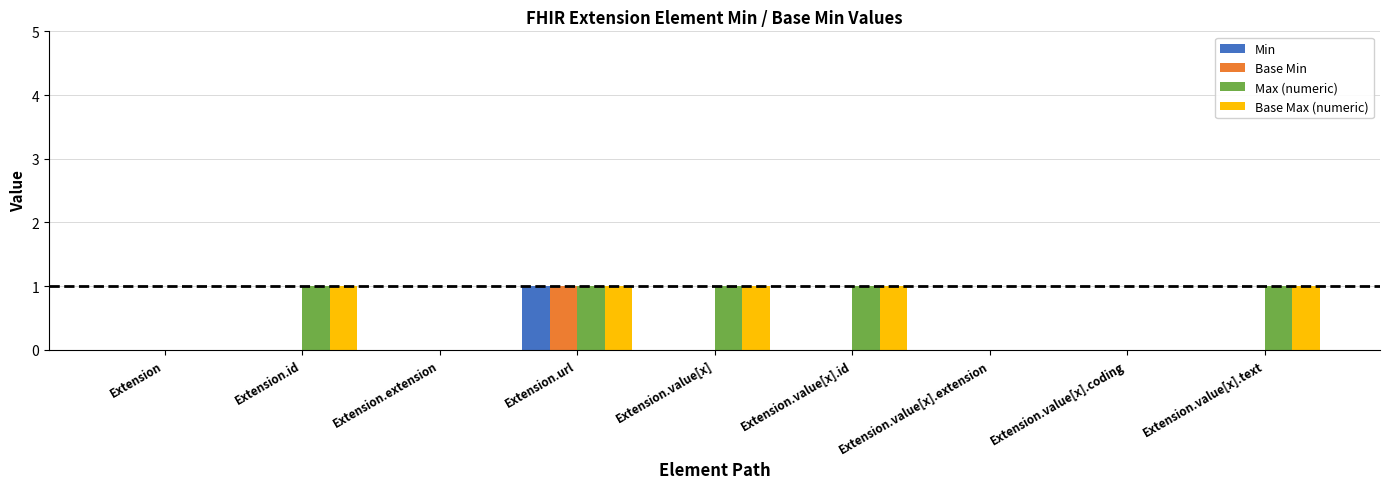

What is the average value of the Max (numeric) series?

1